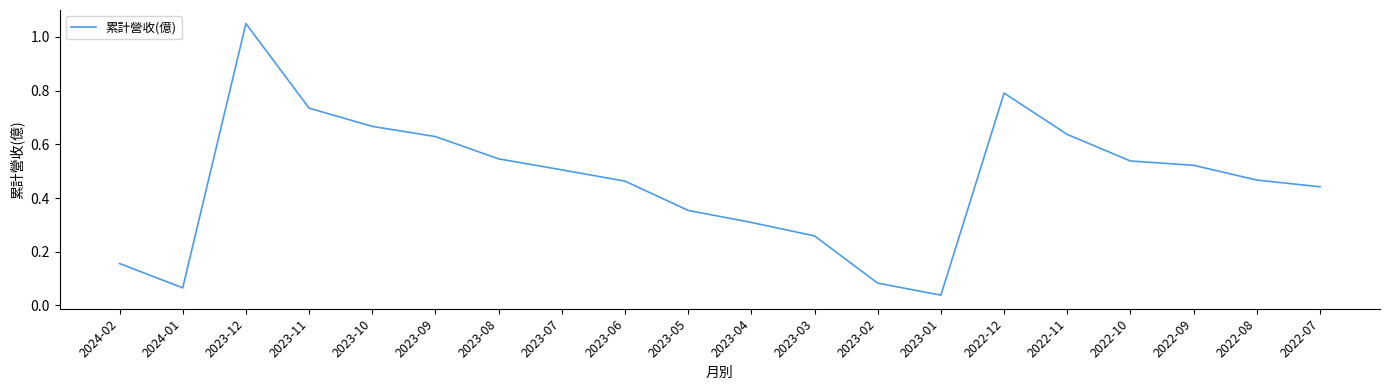

At which category does the chart reach its peak across all series?

2023-12